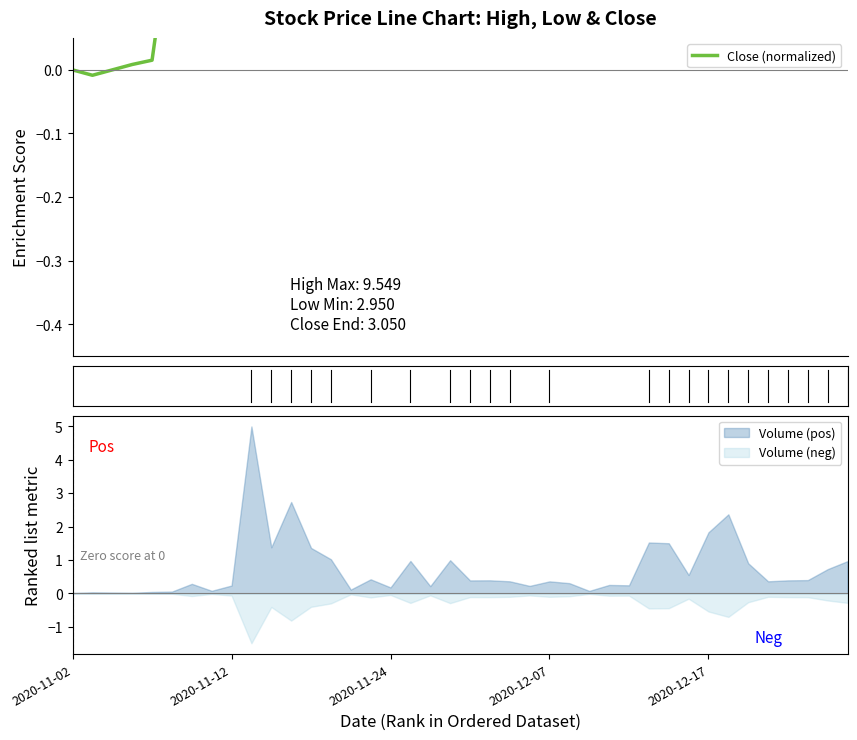

What is the label of the 27th point from the right?

13